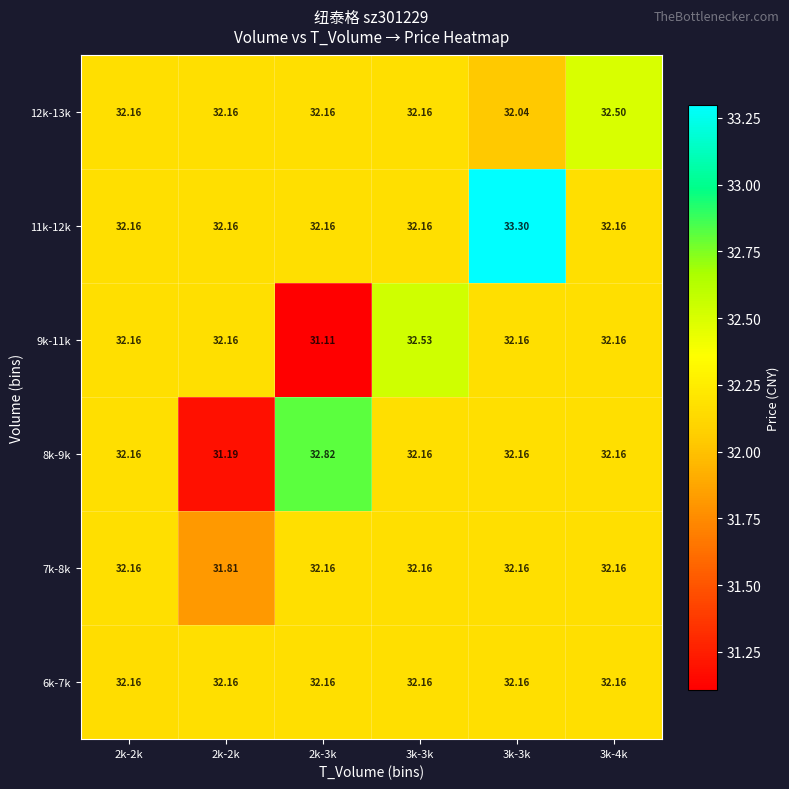

Which label corresponds to the largest value in the chart?

3k-3k